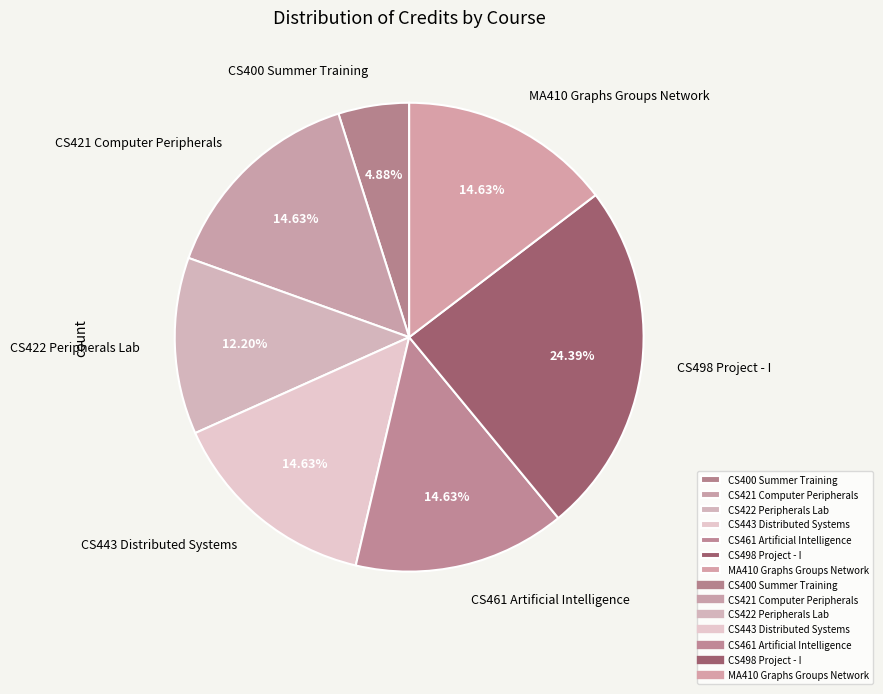

Count the number of slices in the pie.

7